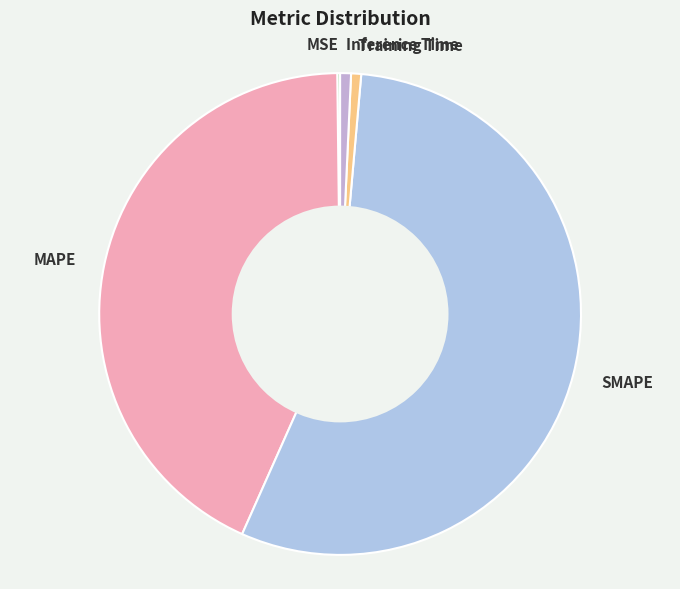

Is the sum of SMAPE and Training Time greater than half?

Yes